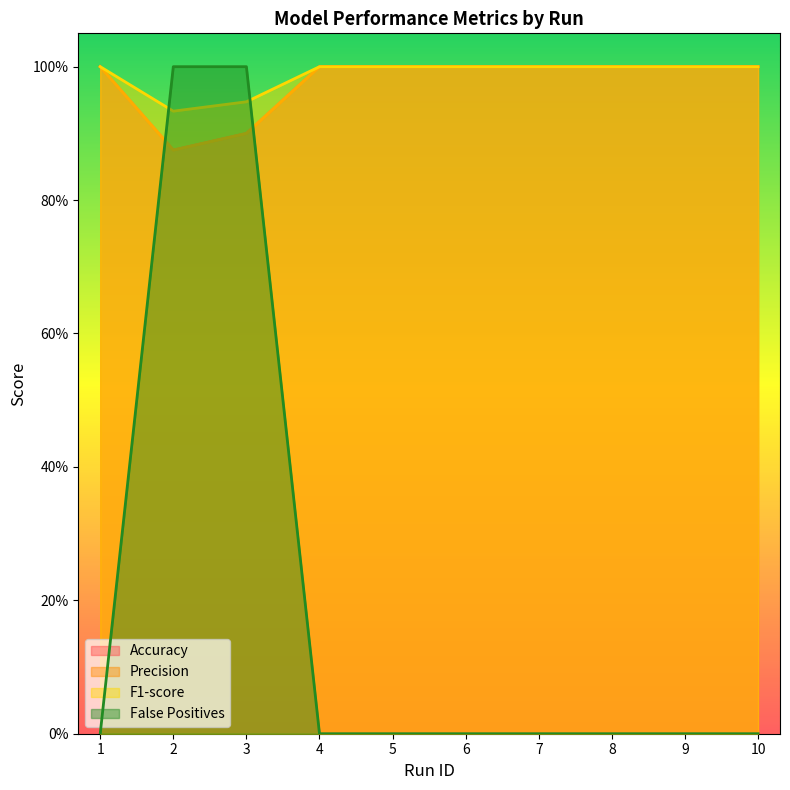

Reading left to right, extract all data points from this chart.

Accuracy: 1=1.0	2=0.9	3=0.9	4=1.0	5=1.0	6=1.0	7=1.0	8=1.0	9=1.0	10=1.0
Precision: 1=1.0	2=0.9	3=0.9	4=1.0	5=1.0	6=1.0	7=1.0	8=1.0	9=1.0	10=1.0
F1-score: 1=1.0	2=0.9	3=0.9	4=1.0	5=1.0	6=1.0	7=1.0	8=1.0	9=1.0	10=1.0
False Positives: 1=0.0	2=1.0	3=1.0	4=0.0	5=0.0	6=0.0	7=0.0	8=0.0	9=0.0	10=0.0